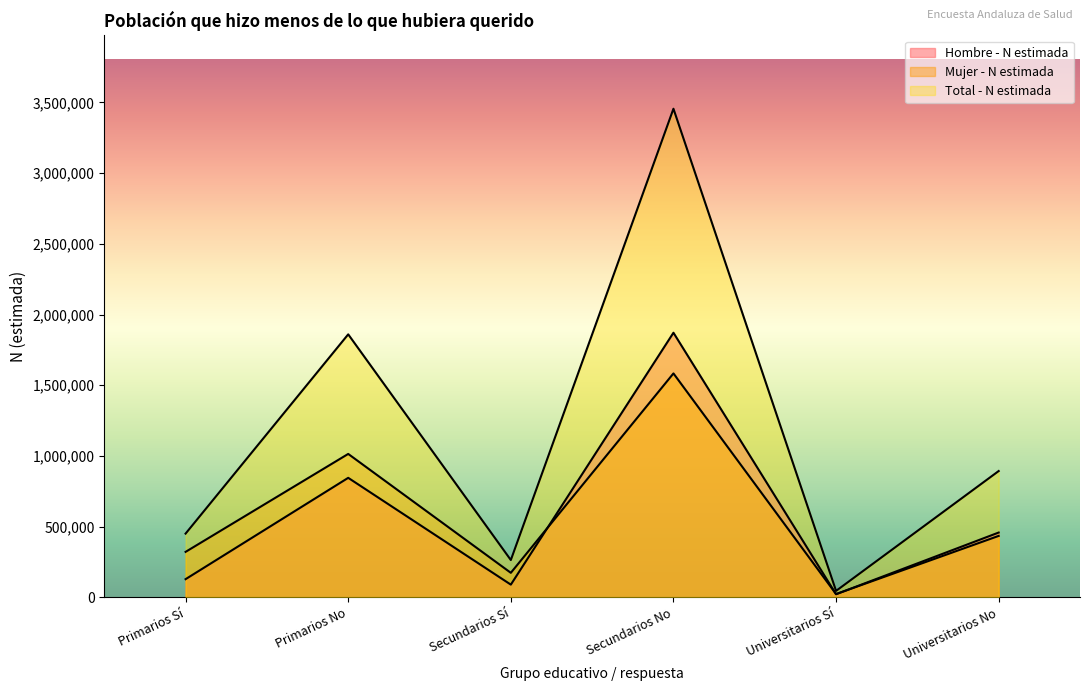

In Hombre - N estimada, how many points are higher than both neighbors (excluding endpoints)?

2